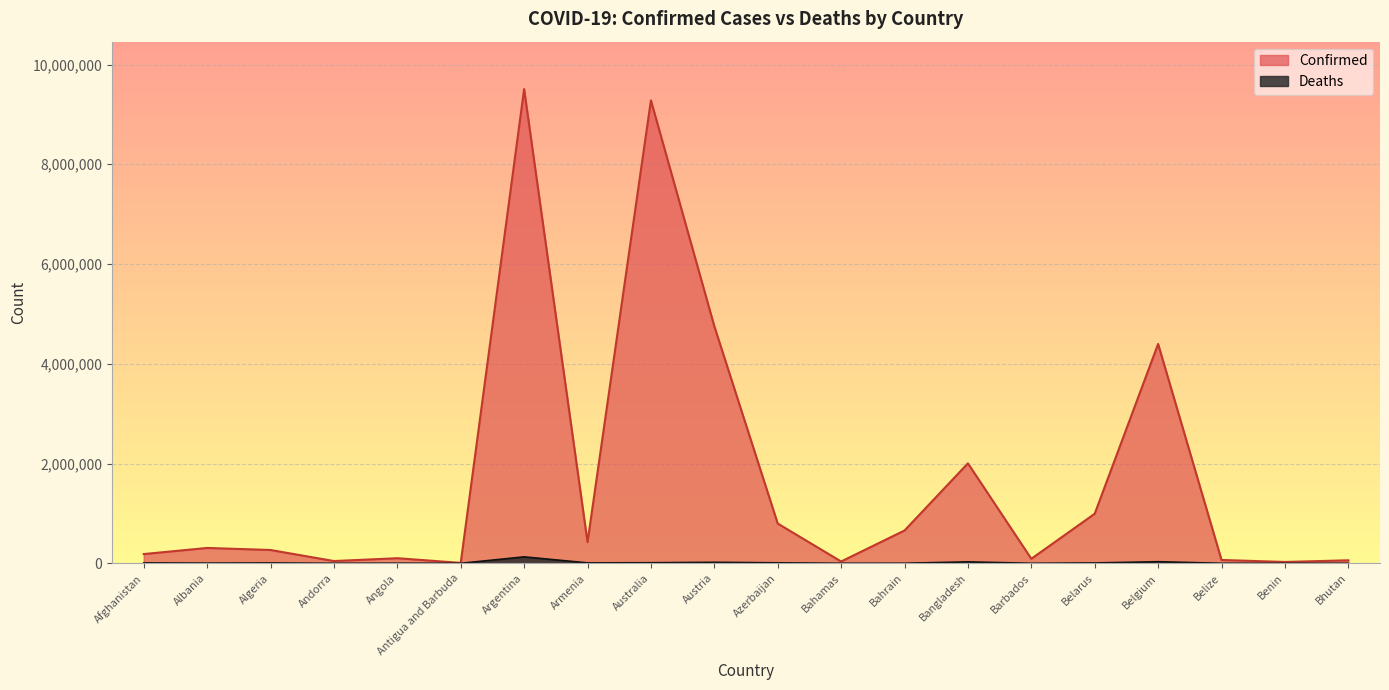

Where is Confirmed nearest to the value 4758151?

Austria